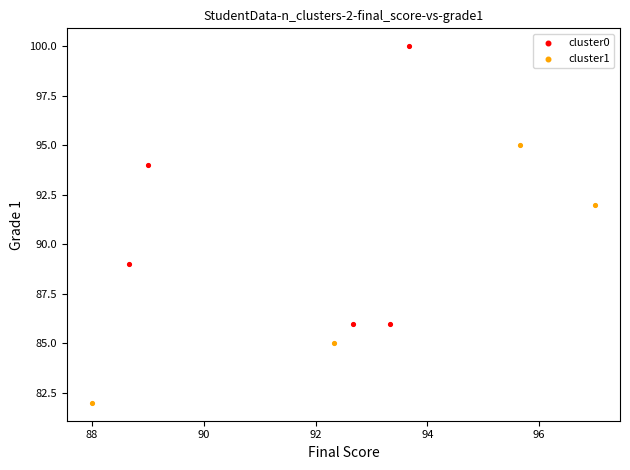

What are all the series names shown in the legend?

cluster0, cluster1